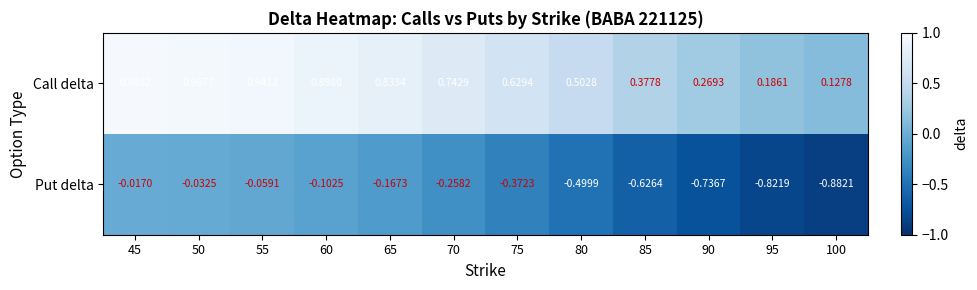

Which series has the largest total across all categories?

Call delta